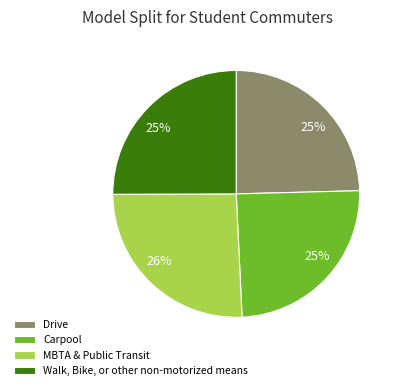

To the nearest percent, what portion does Walk, Bike, or other non-motorized means represent?

25%